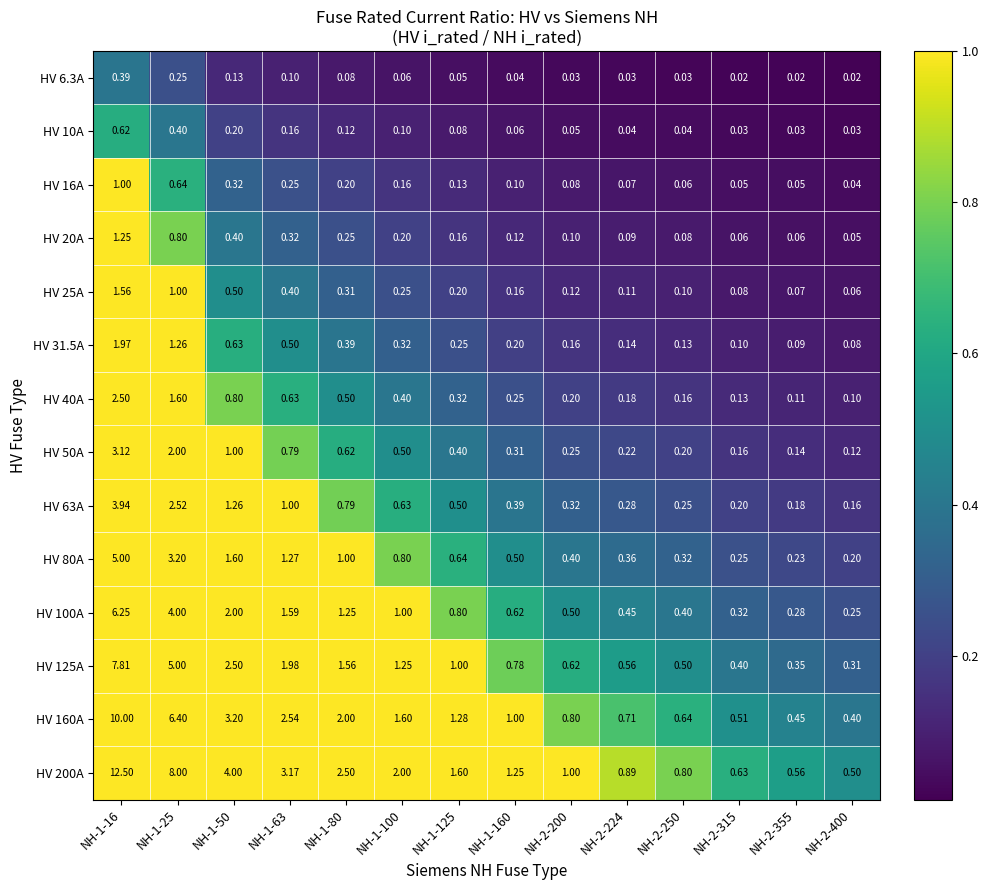

Is the value of HV 25A at NH-2-400 greater than the value of HV 10A at NH-1-80?

No